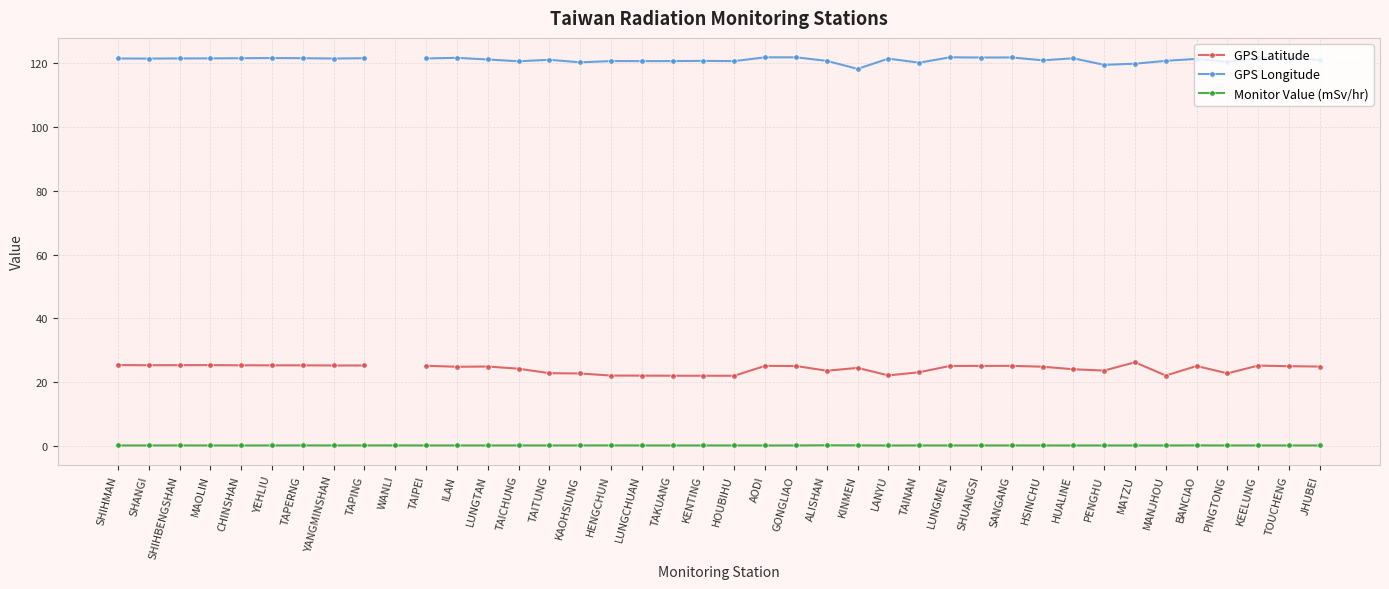

Which category has the highest value in the Monitor Value (mSv/hr) series?

ALISHAN